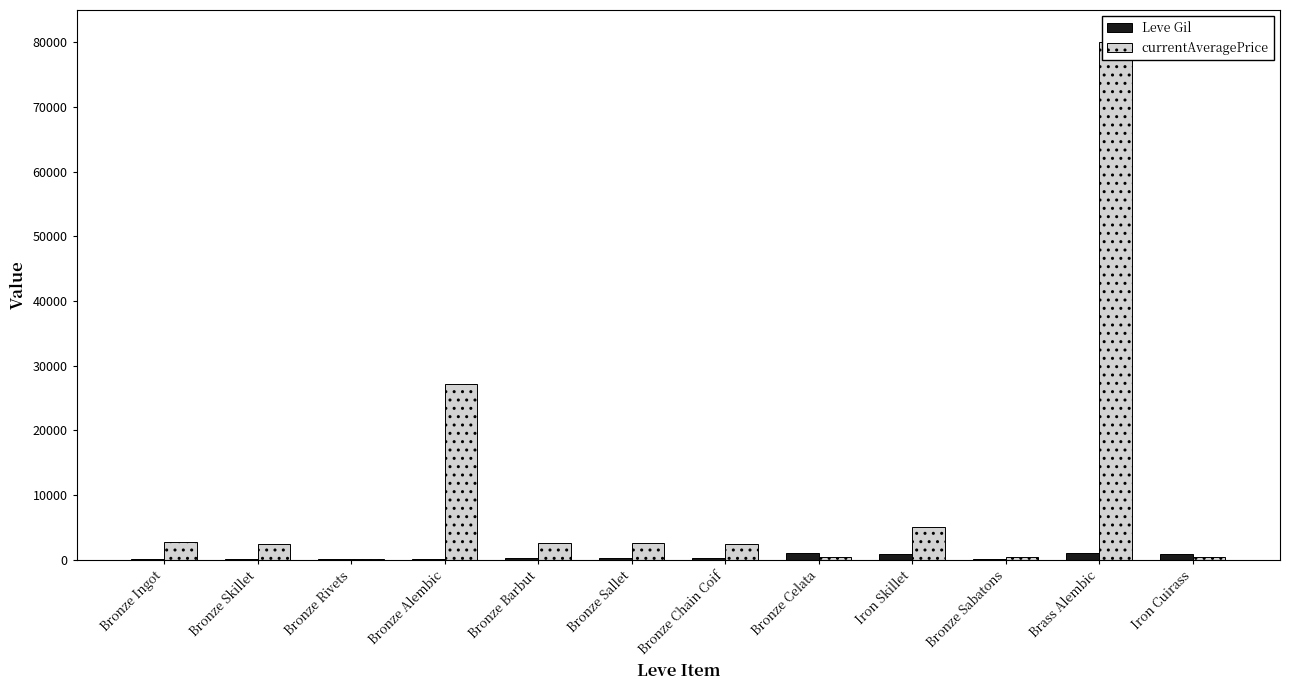

Reading left to right, transcribe all the data shown in this chart.

Leve Gil: Bronze Ingot=113.0	Bronze Skillet=160.0	Bronze Rivets=112.0	Bronze Alembic=160.0	Bronze Barbut=220.0	Bronze Sallet=220.0	Bronze Chain Coif=220.0	Bronze Celata=990.0	Iron Skillet=880.0	Bronze Sabatons=90.0	Brass Alembic=990.0	Iron Cuirass=910.0
currentAveragePrice: Bronze Ingot=2795.0	Bronze Skillet=2494.0	Bronze Rivets=100.5	Bronze Alembic=27125.0	Bronze Barbut=2680.0	Bronze Sallet=2662.0	Bronze Chain Coif=2502.0	Bronze Celata=500.0	Iron Skillet=5006.5	Bronze Sabatons=503.0	Brass Alembic=80013.0	Iron Cuirass=500.0